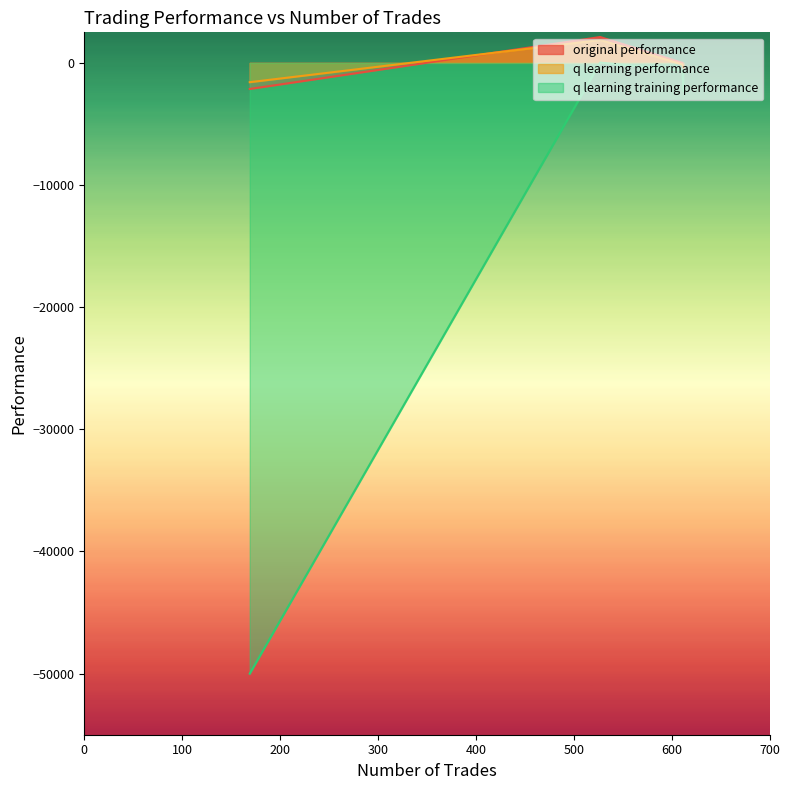

What is the sum of all original performance values?

-402.6